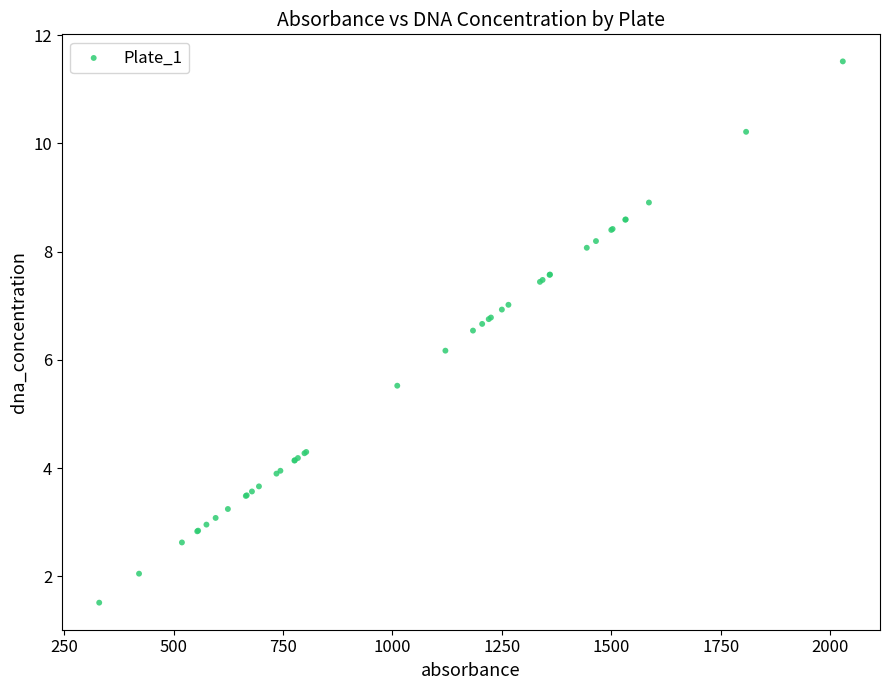

What Y value in the scatter plot is closest to 6?

6.2